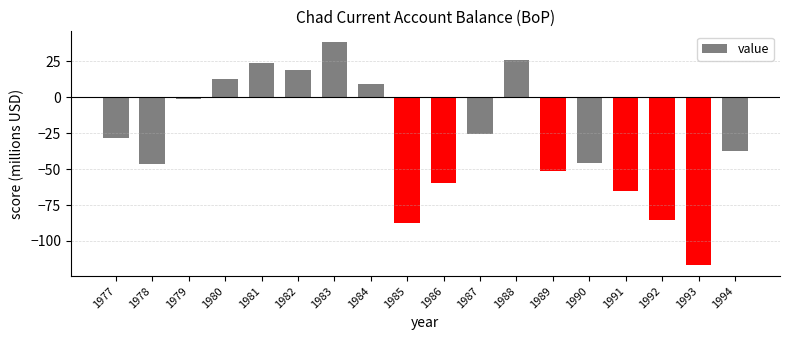

What is the value of the 2nd bar from the left?

-46.4